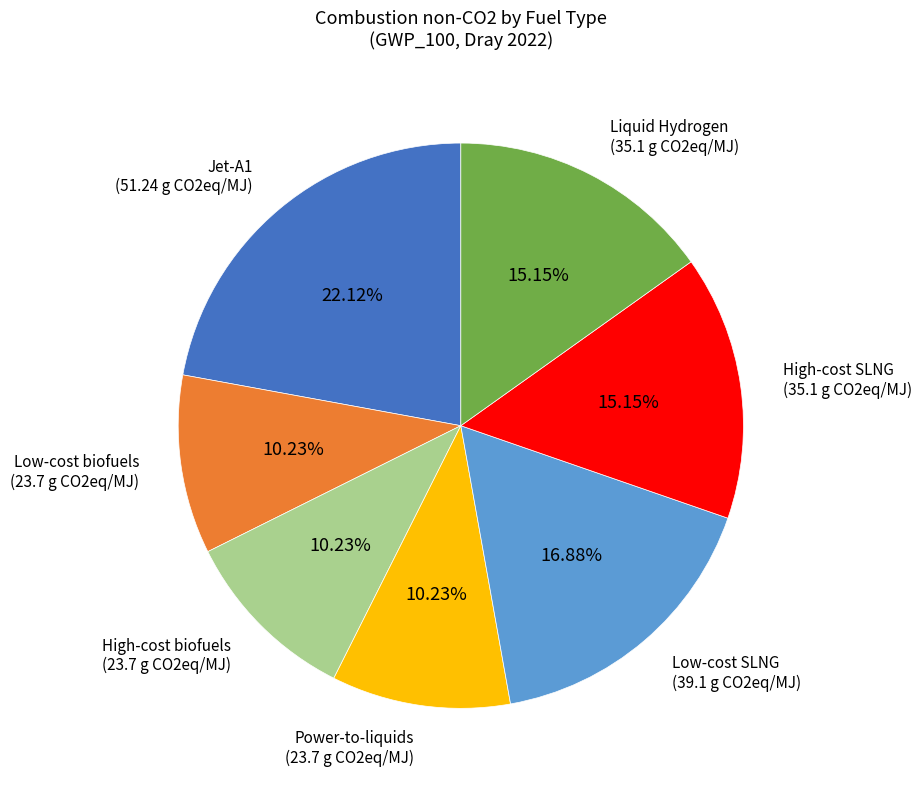

Is there a majority slice in this chart?

No